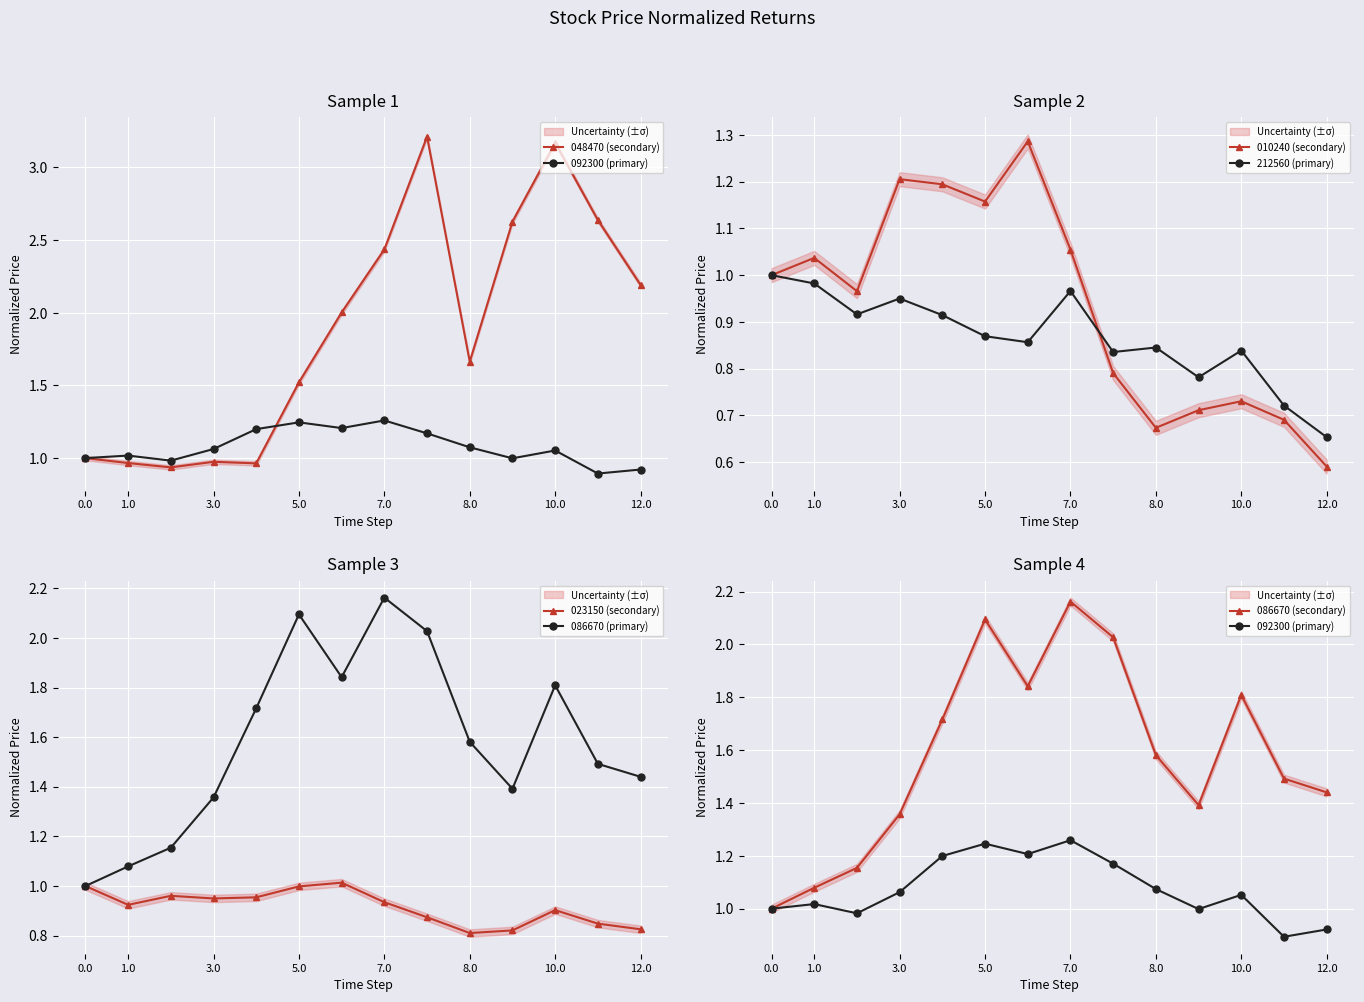

What is the average value of the 023150 series?

0.9